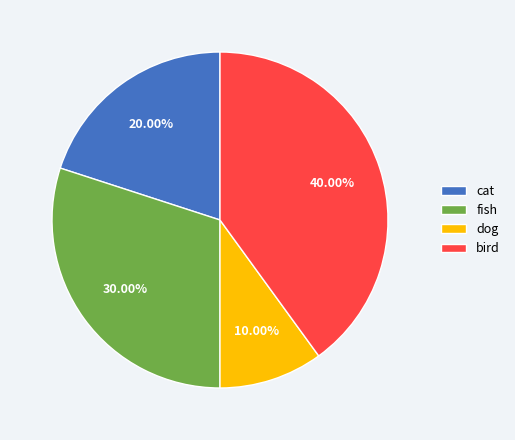

What is the smallest slice in the pie chart?

dog